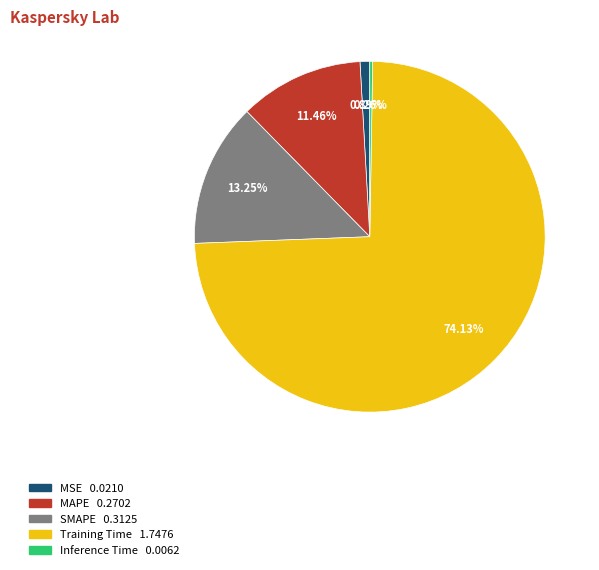

To the nearest percent, what is the average slice percentage?

20%